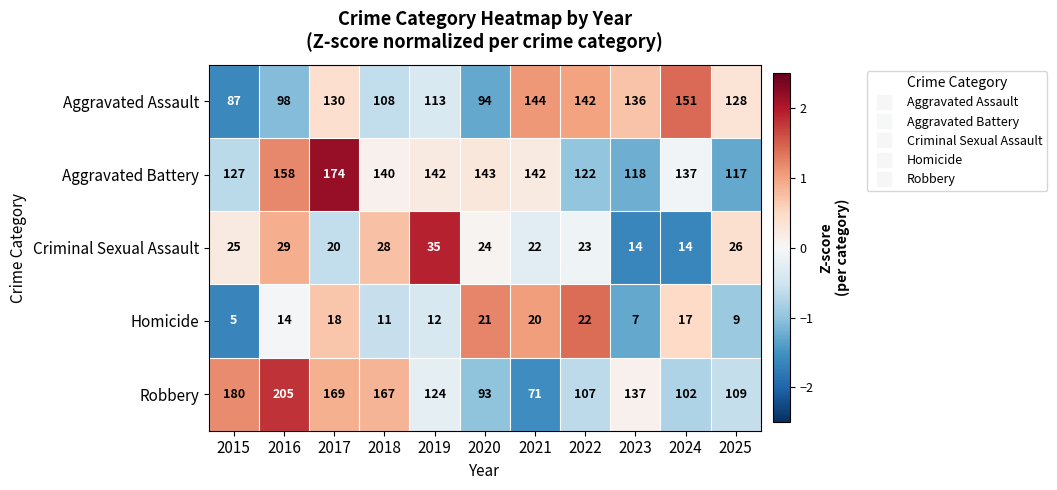

What is the difference between the Criminal Sexual Assault values at 2018 and 2019?

7